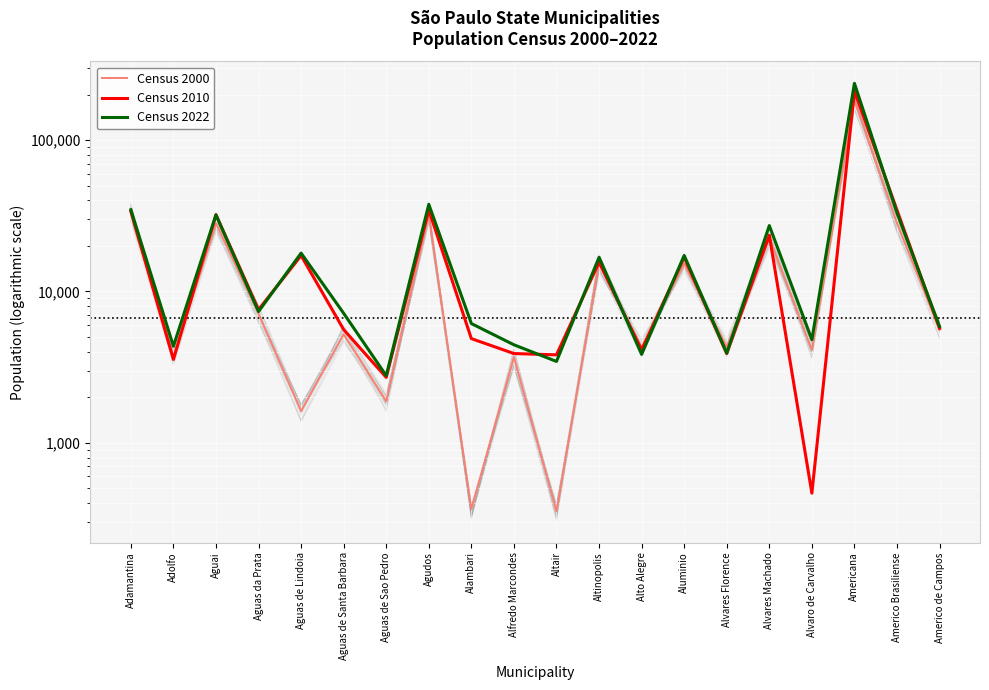

After their last crossing, which series has the higher values: Census 2022 or Census 2000?

Census 2022